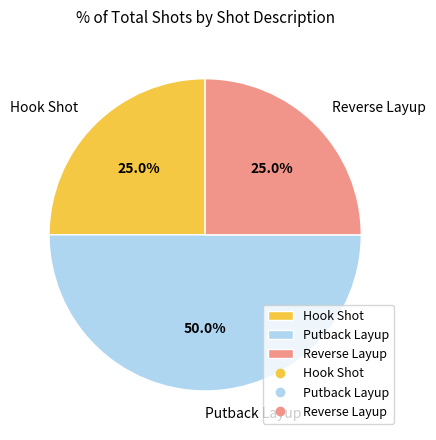

Is it true that Reverse Layup is 25% of the pie?

True